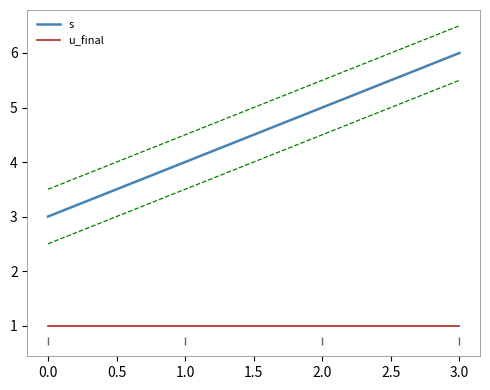

What is the sum of the s values at 2.0 and 3.0?

11